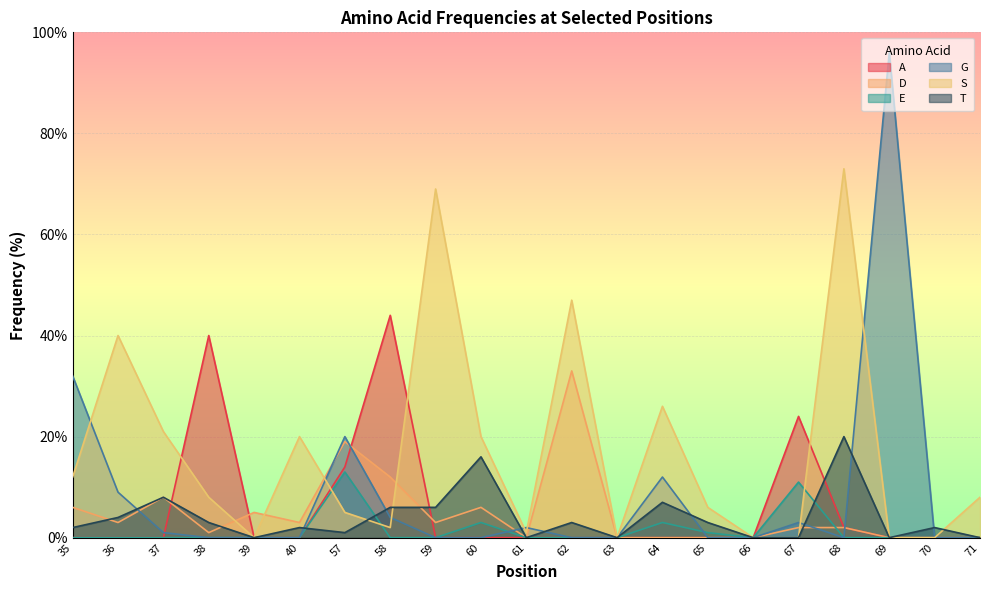

Which label corresponds to the largest value in the chart?

69